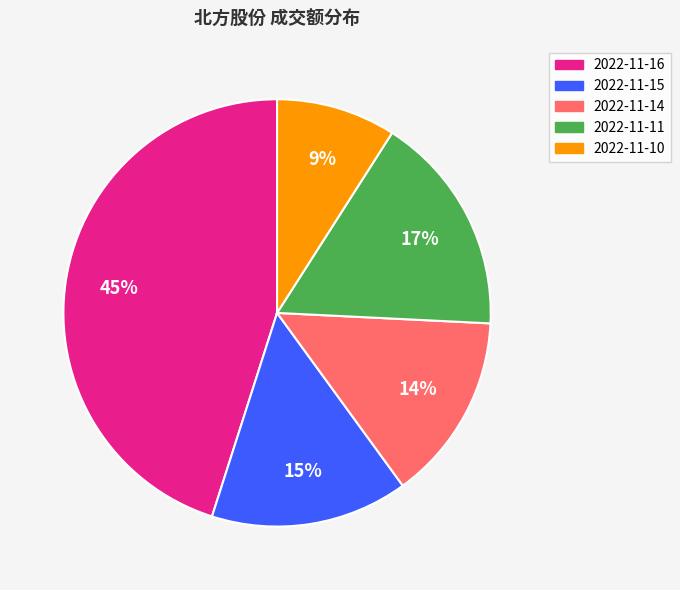

Count the number of slices in the pie.

5